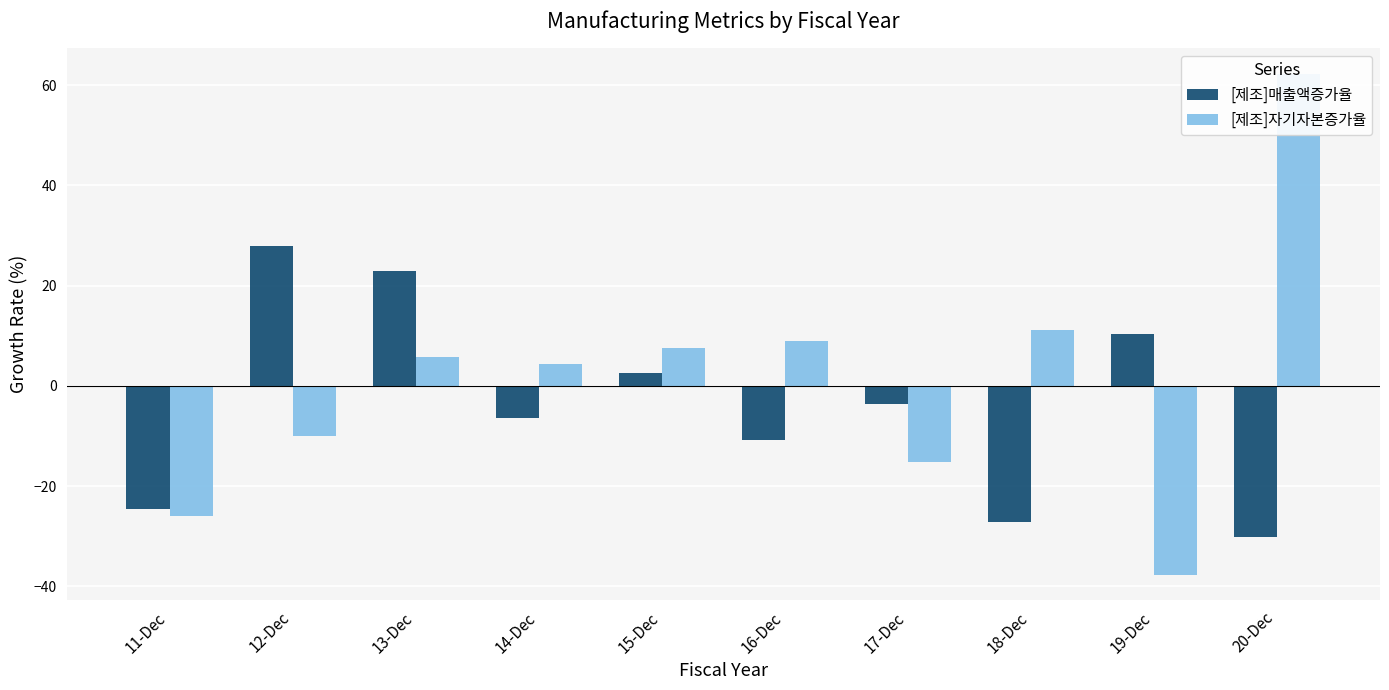

What is the greatest value displayed?

62.3